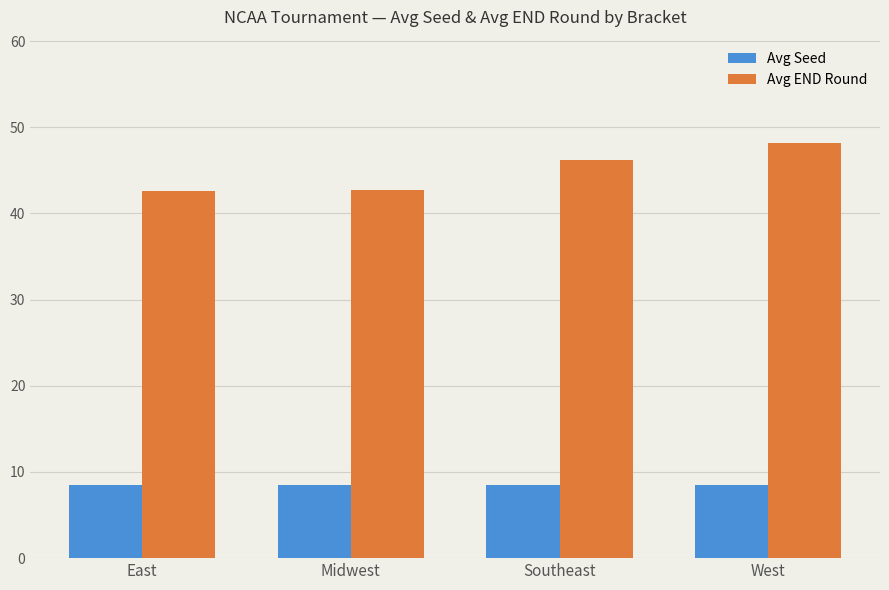

True or false: Avg END Round has a value of 74.4 at West.

False